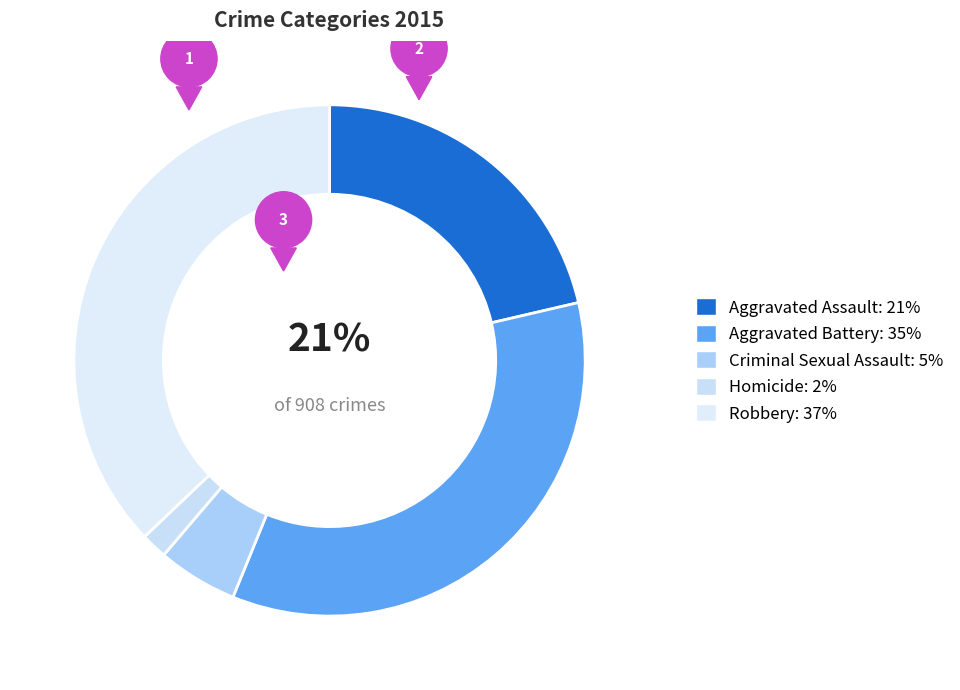

Is there any slice that represents more than half of the pie?

No